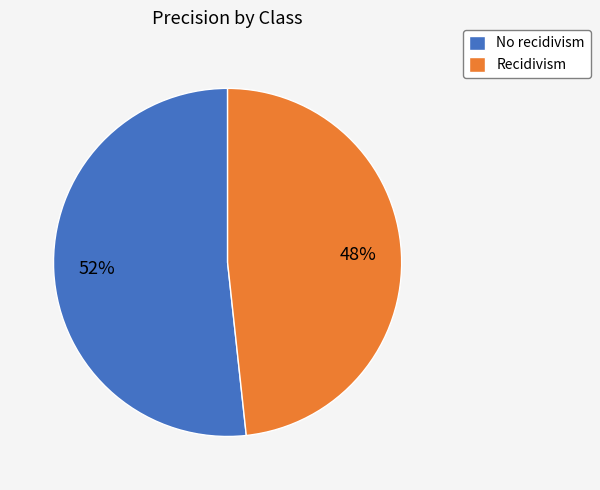

Do Recidivism and No recidivism together represent more than half of the pie?

Yes